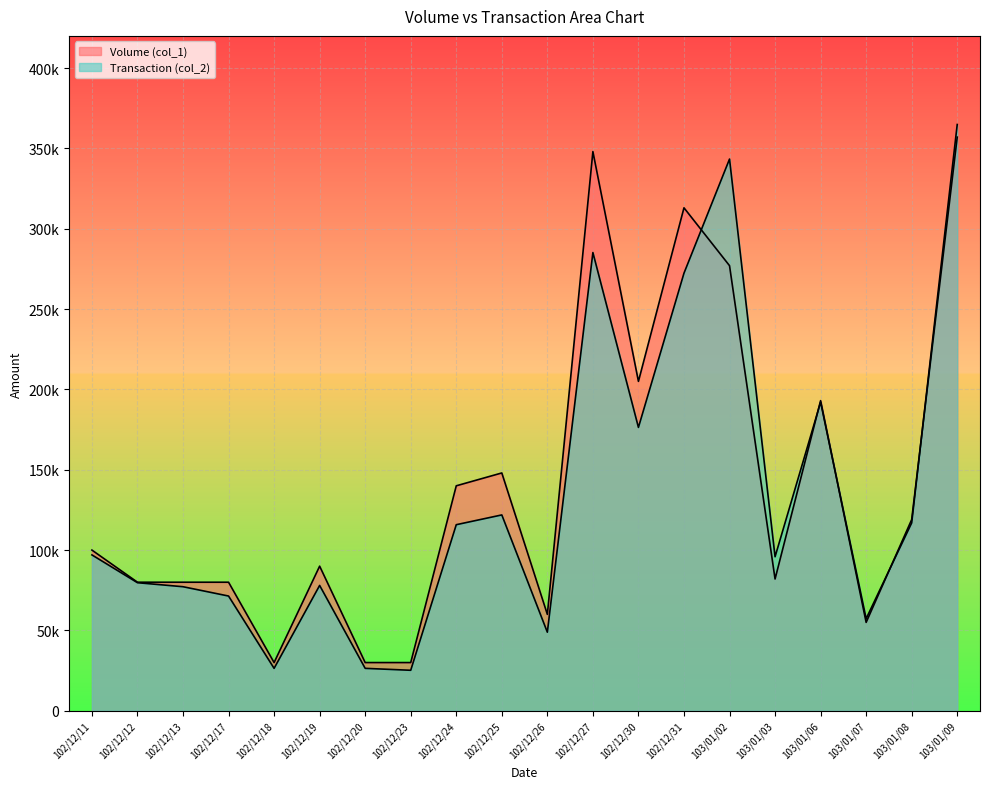

Between which two adjacent categories do Transaction (col_2) and Volume (col_1) first intersect?

102/12/31 and 103/01/02